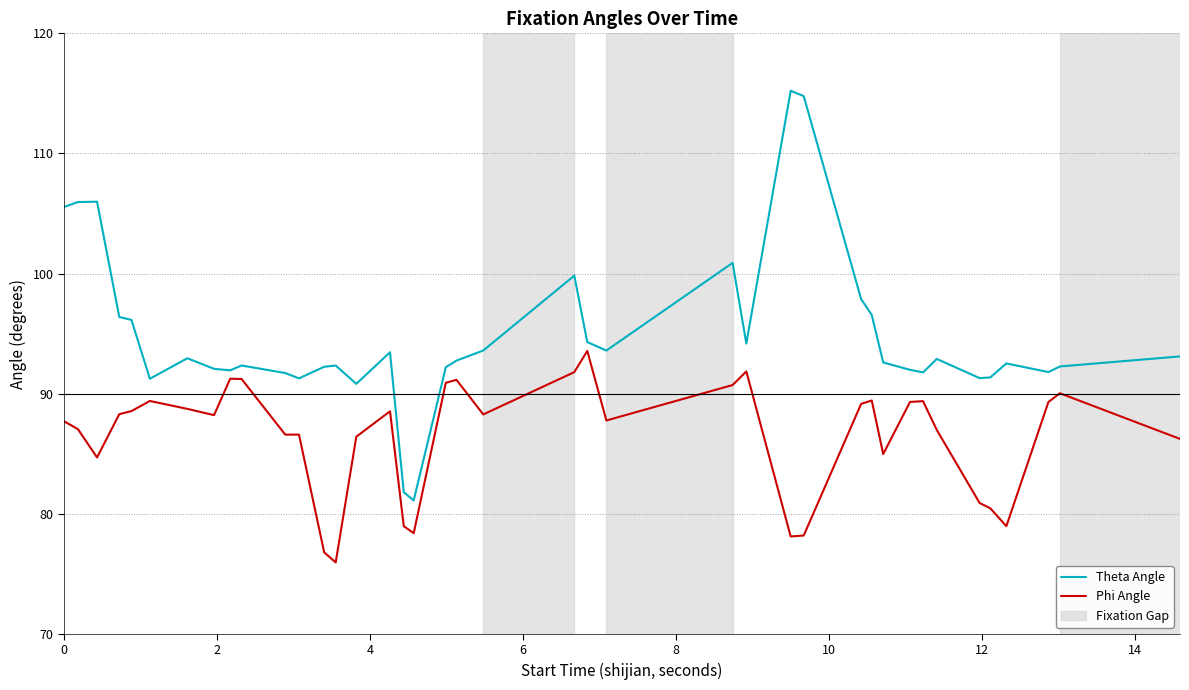

True or false: Phi Angle and Theta Angle intersect in this chart.

False